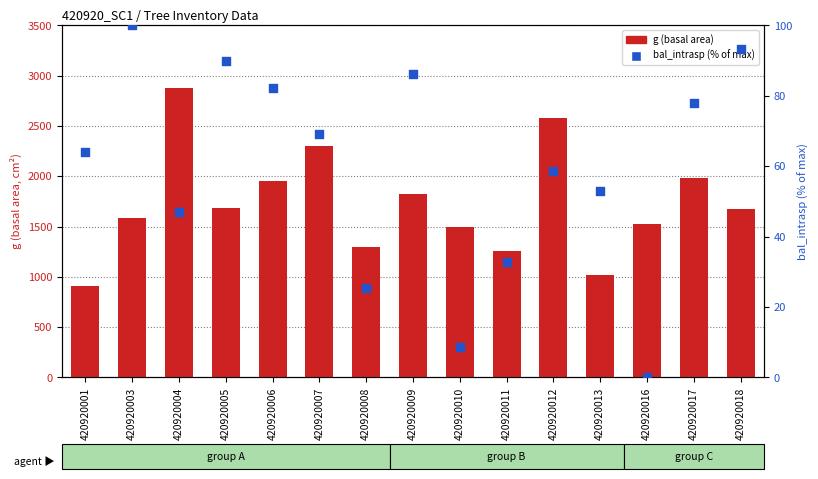

Which series reaches the minimum Y coordinate?

bal_intrasp (% of max)